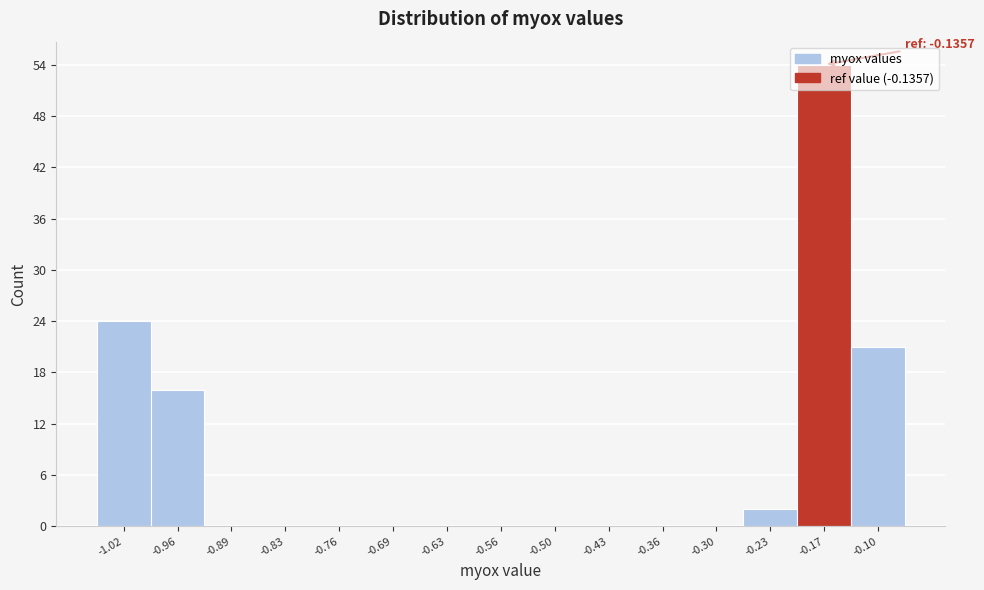

Over which range of the x-axis is the bar tallest?

-0.20 to -0.13